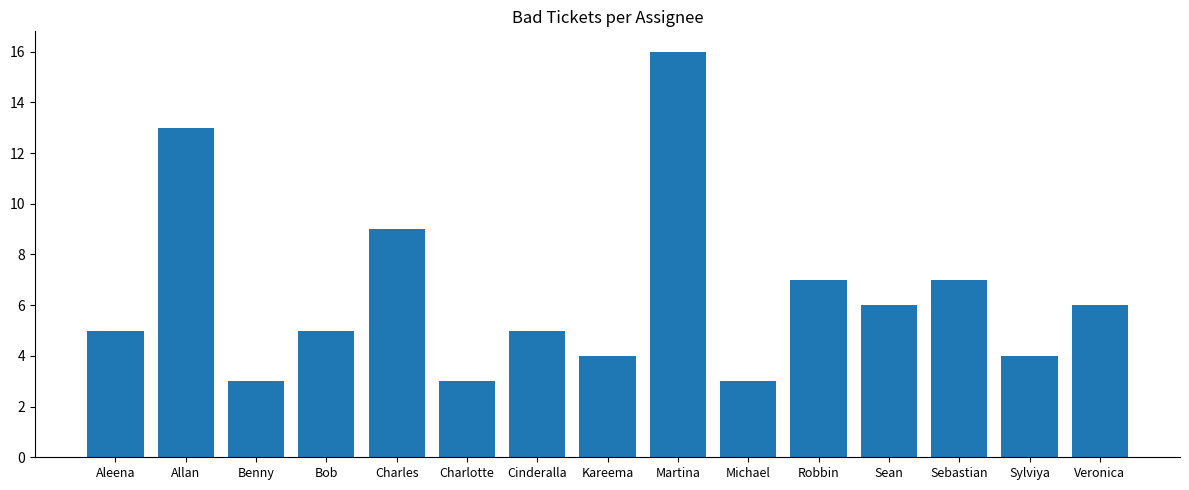

What is the sum of the values at Charles and Michael?

12